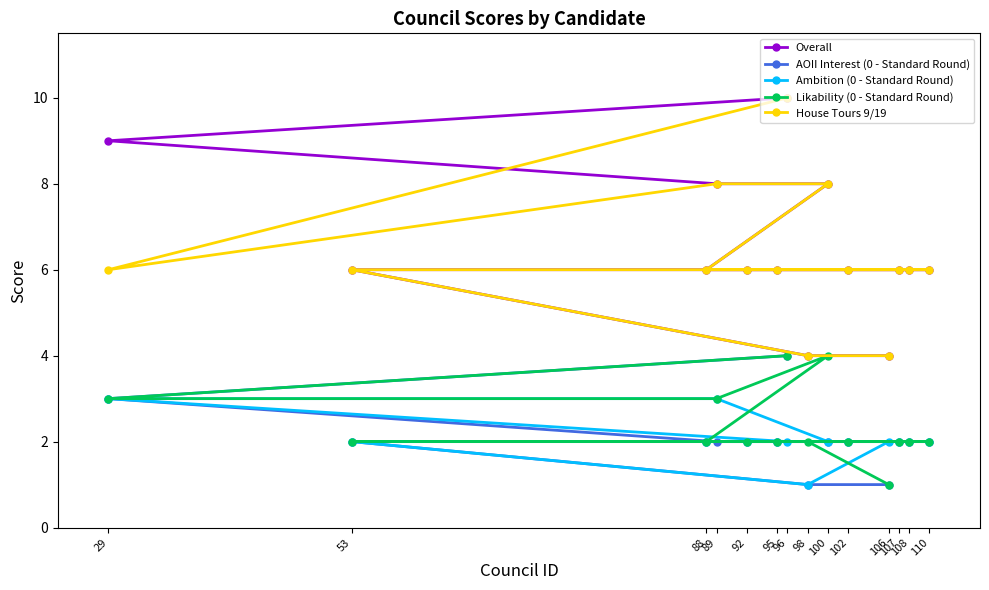

What is the average value of the Likability (0 - Standard Round) series?

2